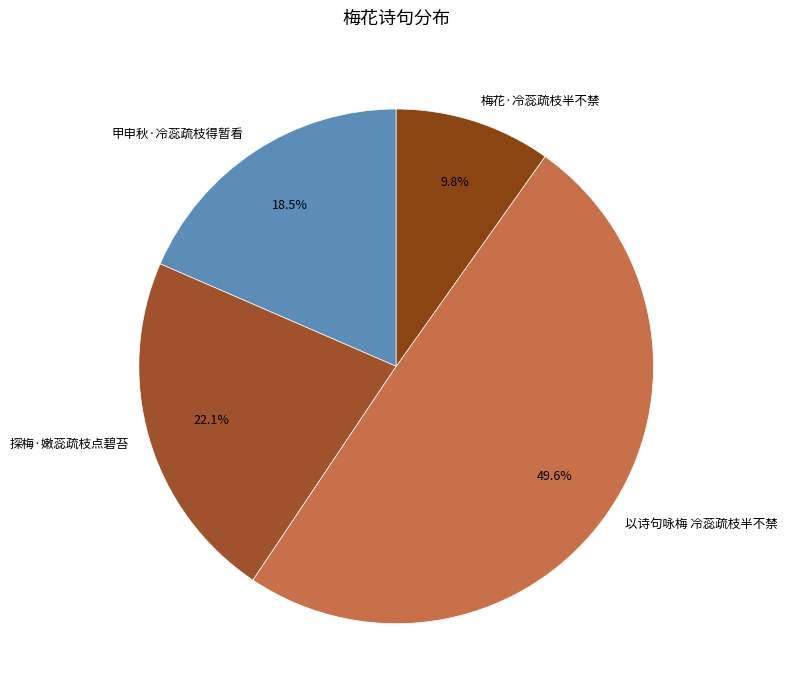

Which slice is the largest?

以诗句咏梅 冷蕊疏枝半不禁